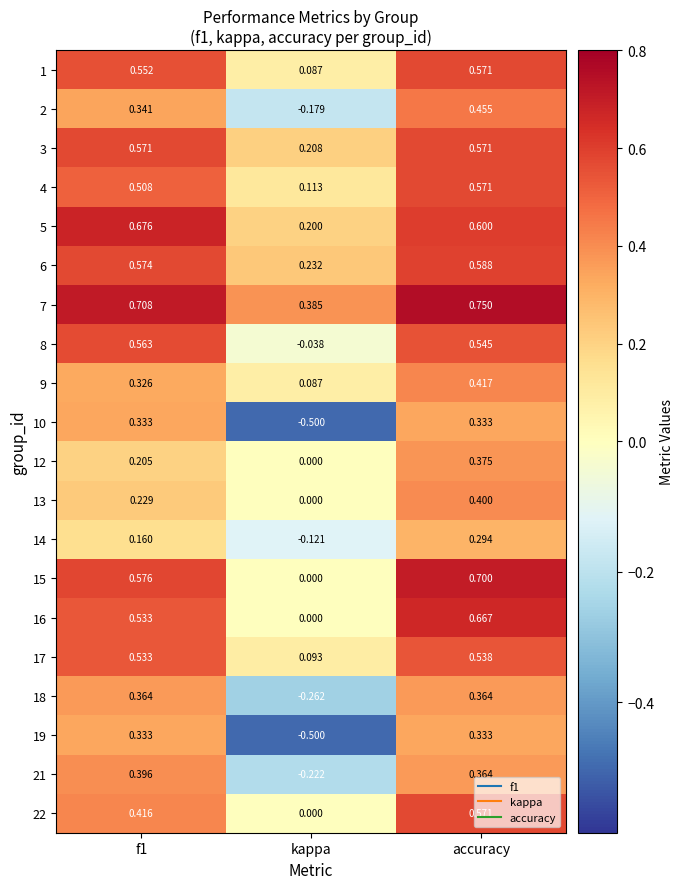

At which category is the sum across all series the highest?

accuracy